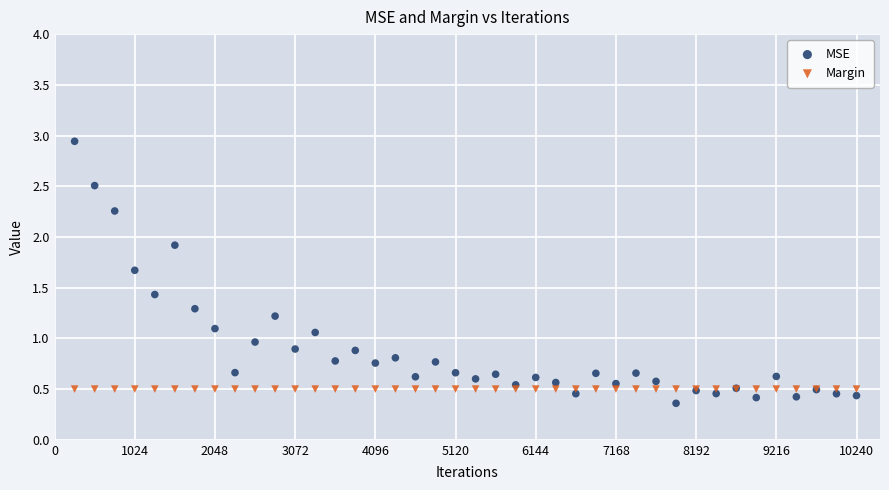

What are all the series names shown in the legend?

MSE, Margin